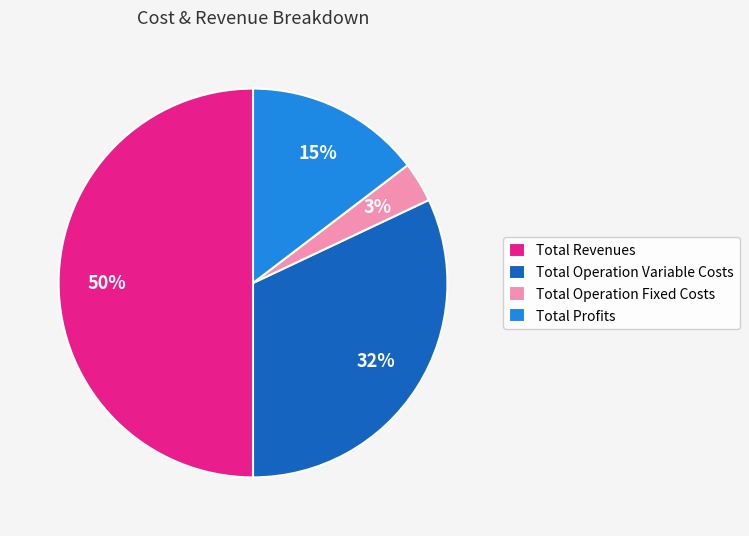

Count the number of slices in the pie.

4